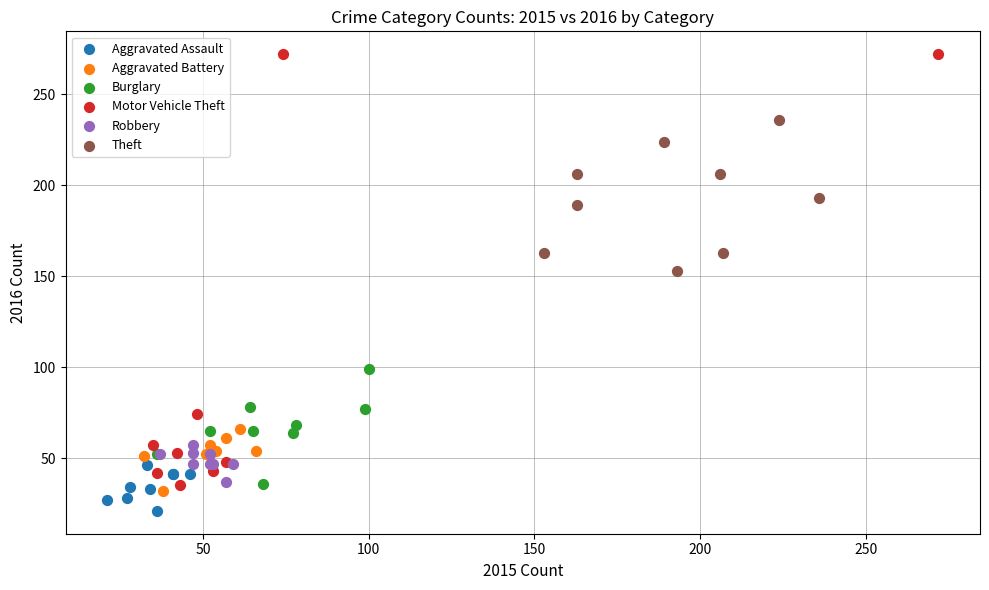

Which series has the widest spread of Y values?

Motor Vehicle Theft